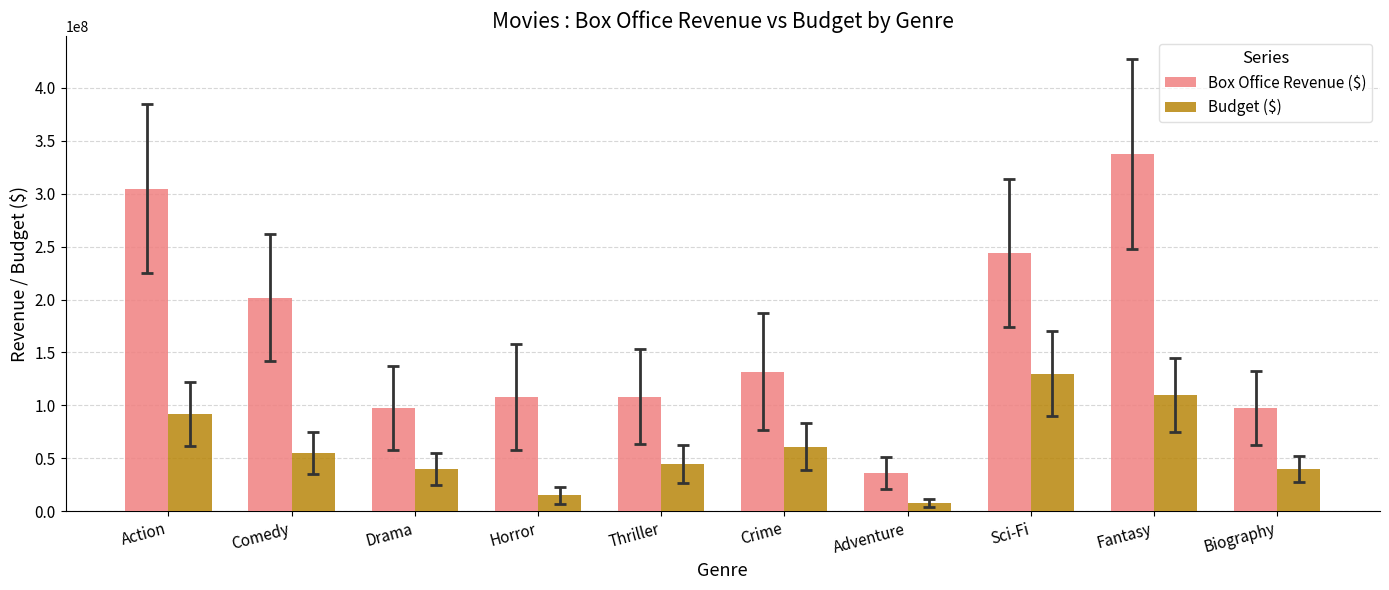

What are all the series names shown in the legend?

Box Office Revenue ($), Budget ($)